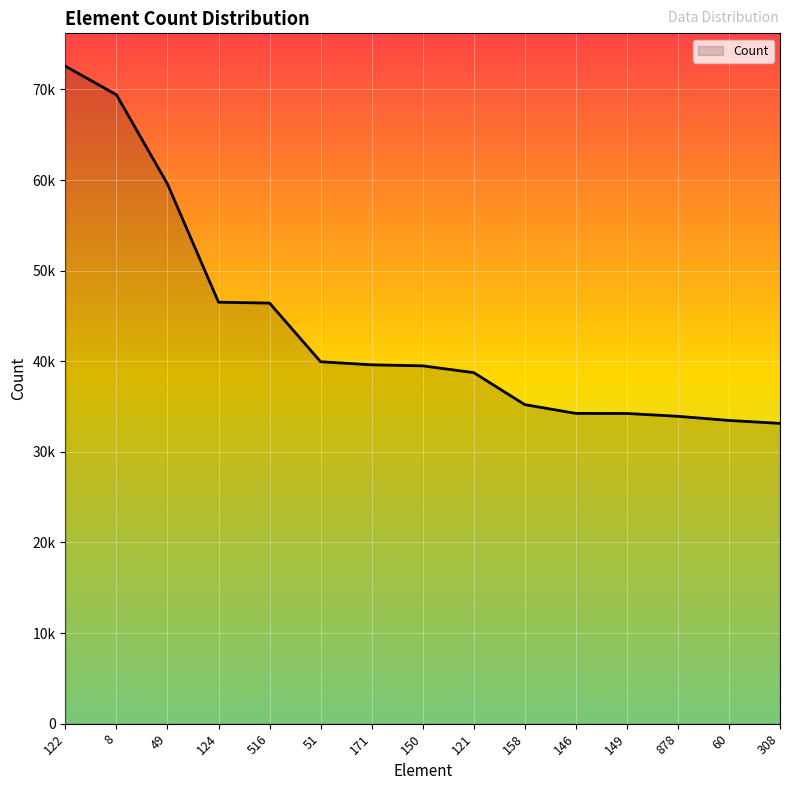

Does the chart display data point markers on the line(s)?

No